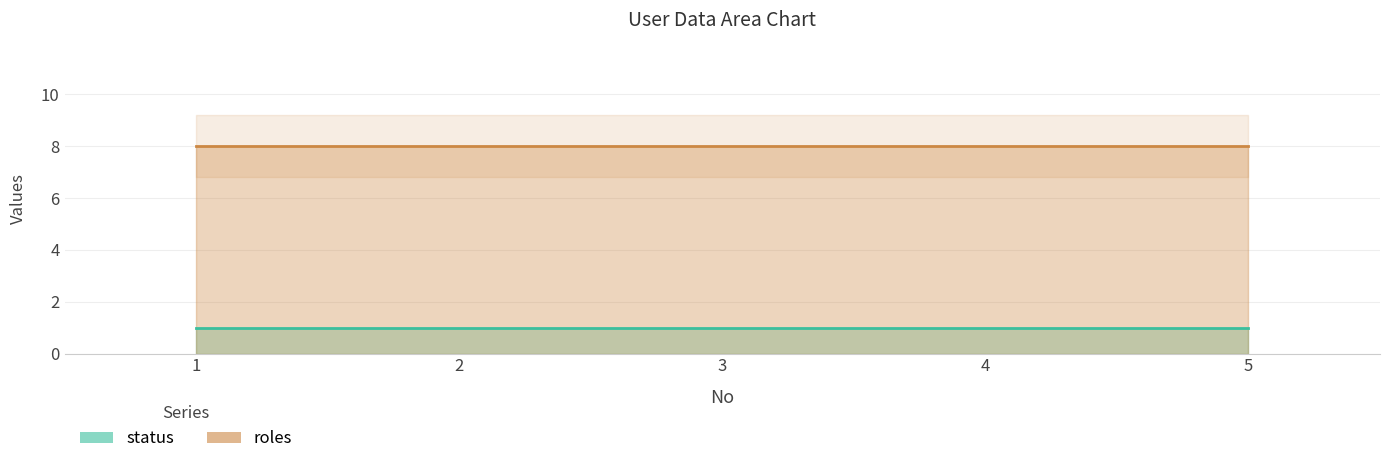

At 1, list the series in order from smallest to largest.

status, roles